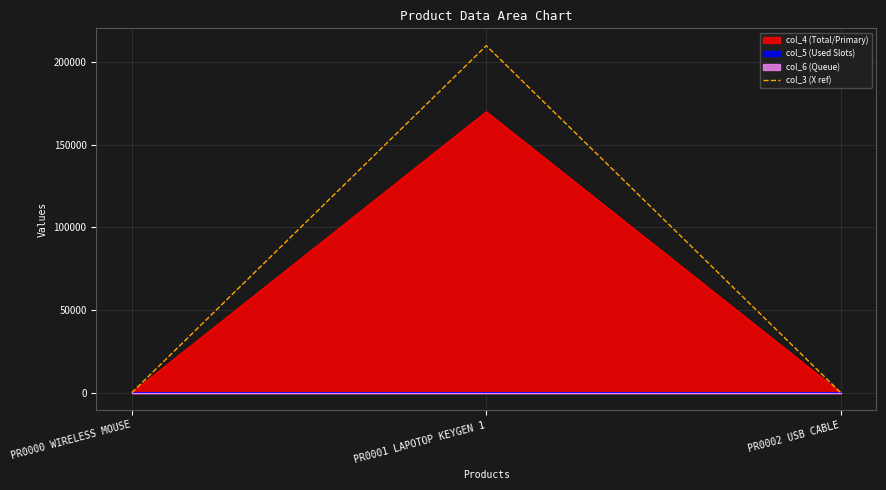

The chart shows a value of 210000 at PR0001 LAPOTOP KEYGEN 1. True or false?

True